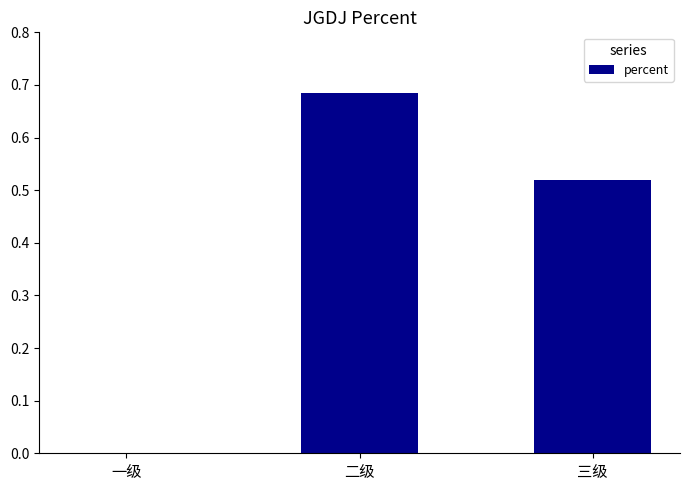

Which category has the highest value across all series?

二级